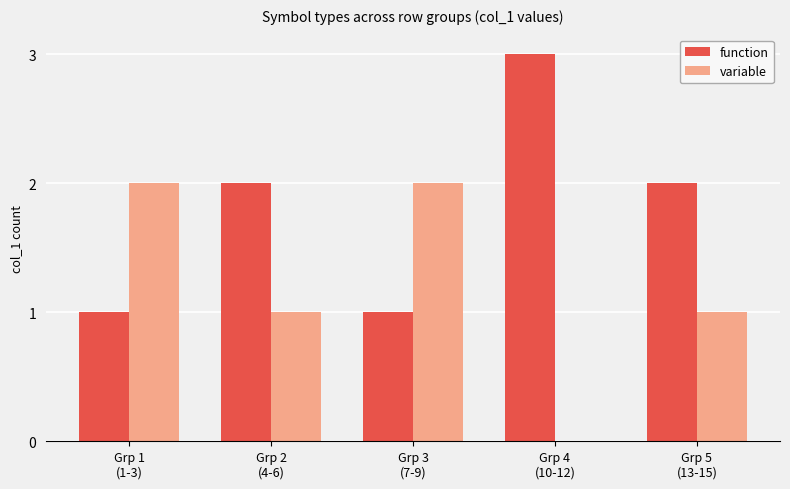

Count the variable values in the range 1 to 2.

4